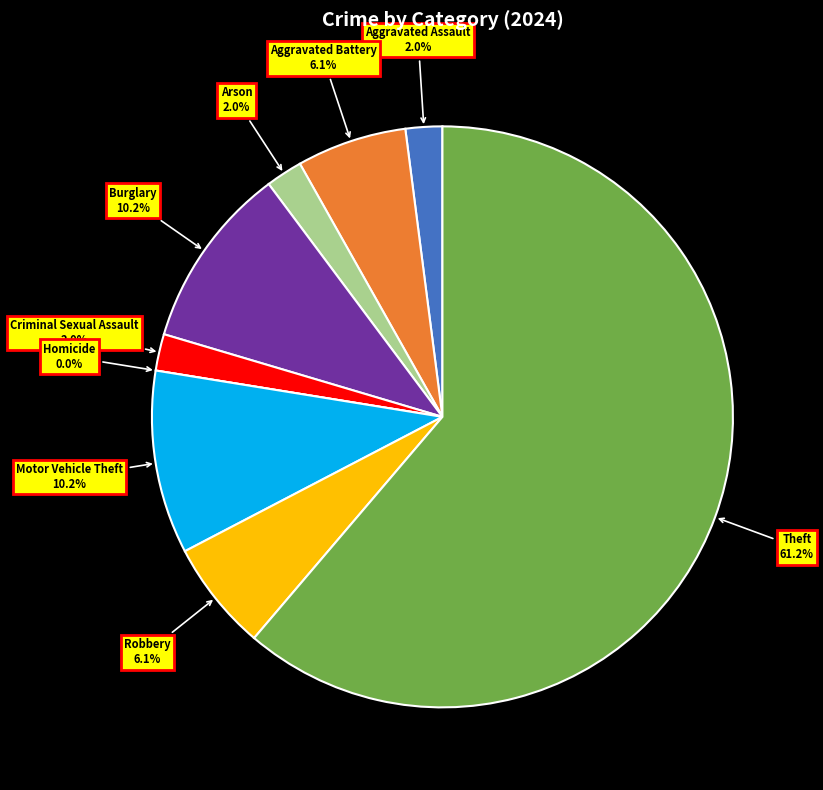

True or false: Theft accounts for 76% of the total.

False